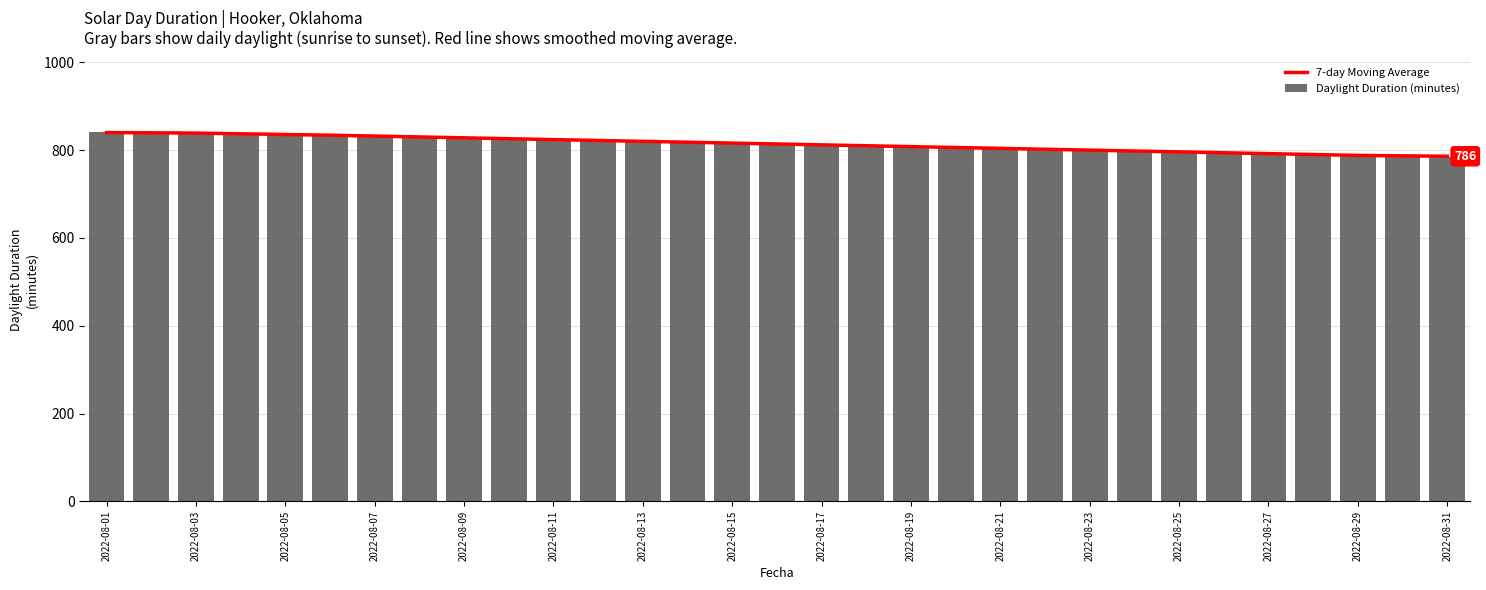

At which category is the sum across all series the highest?

2022-08-01